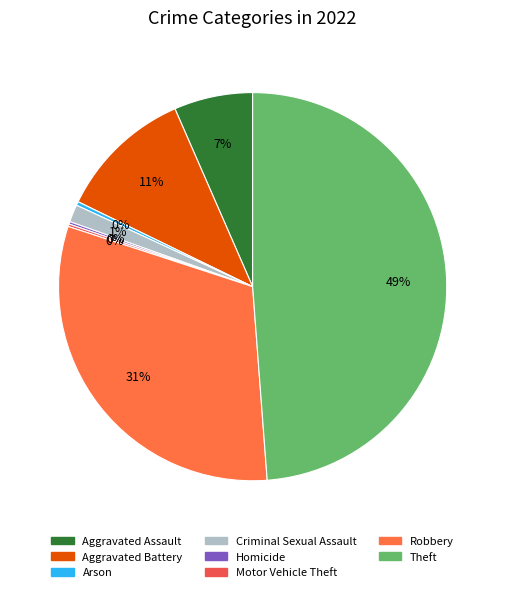

Does Robbery represent more than half of the total?

No